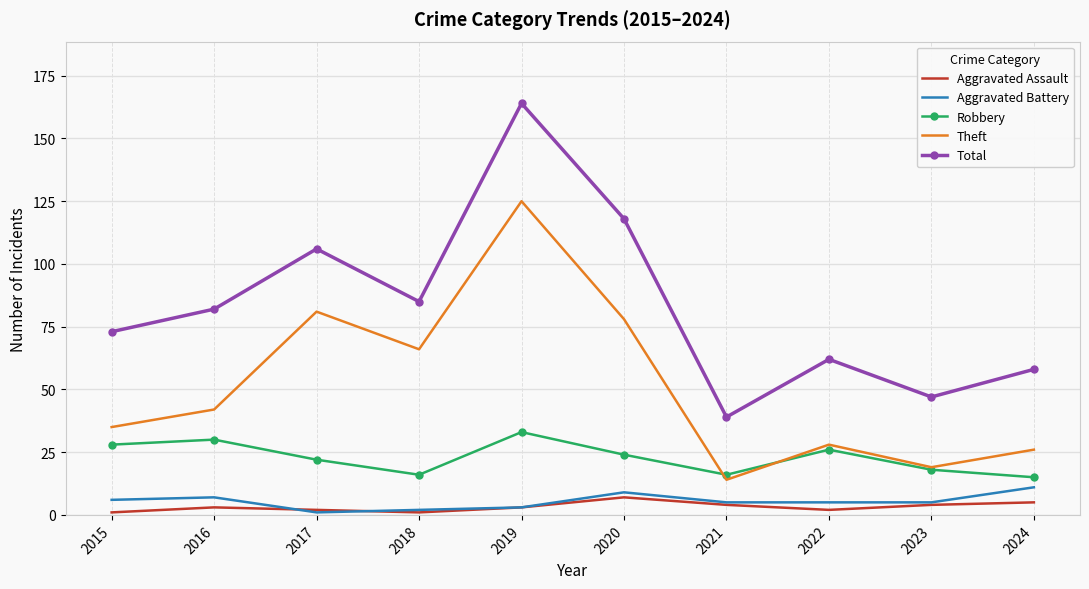

Which series has the largest total across all categories?

Total